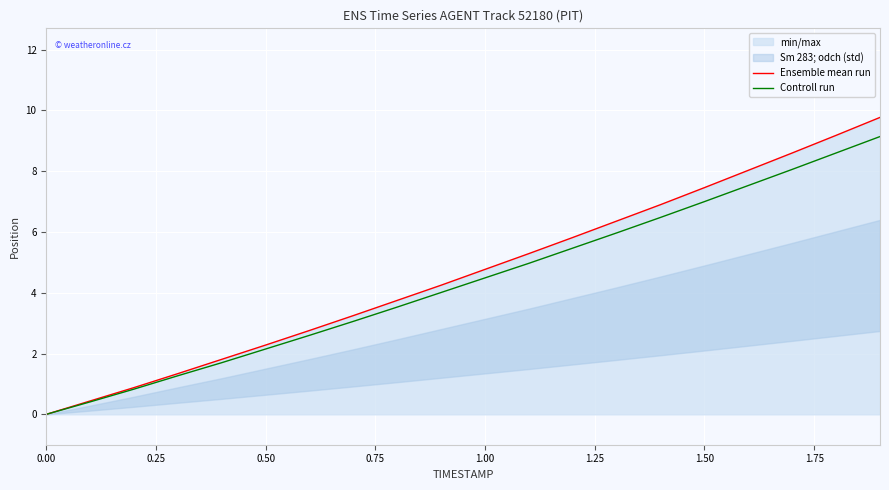

What is the sum of all Controll run values?

87.3